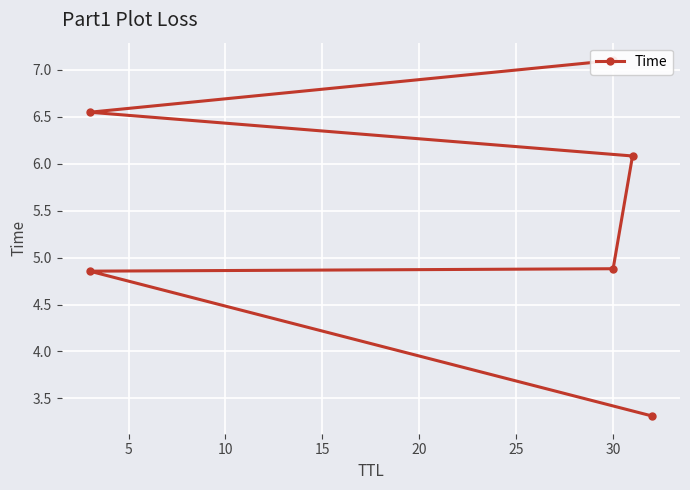

True or false: the data has more than 1 interior local peaks.

False